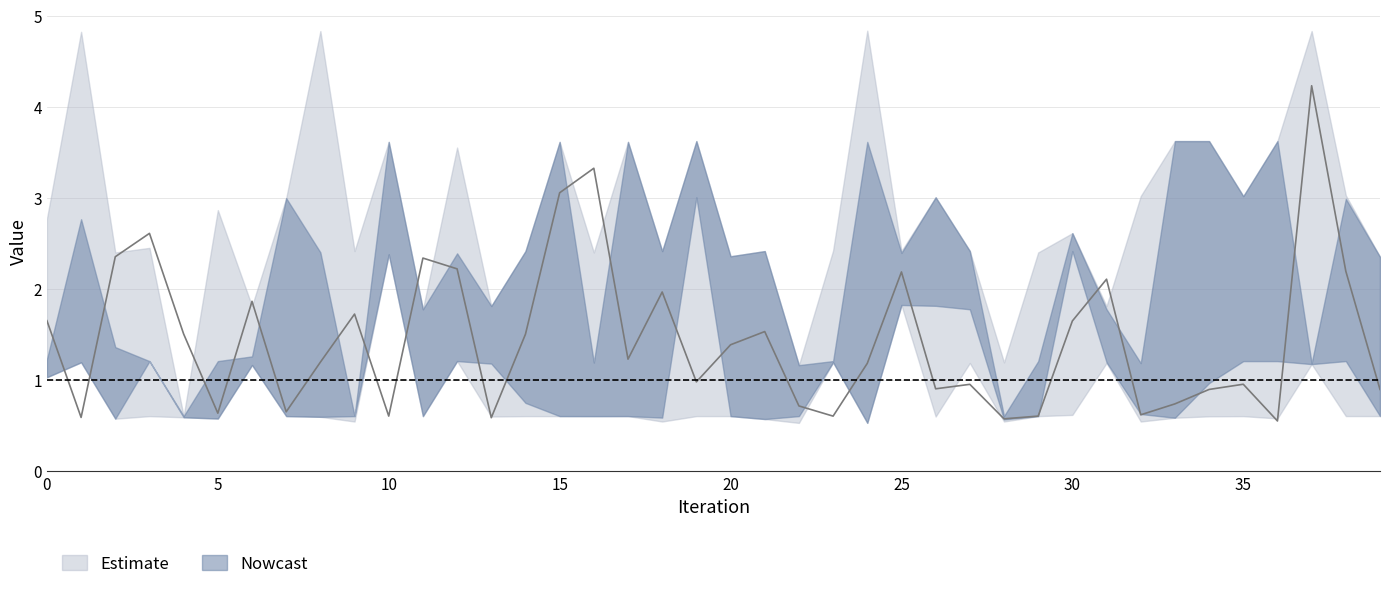

What is the sum of the Run-6 values at 35 and 27?

5.4